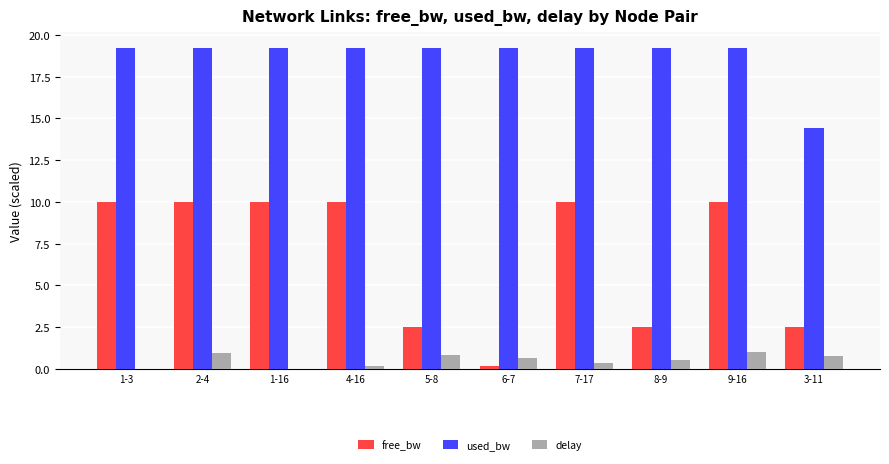

What is the greatest value displayed?

19.2